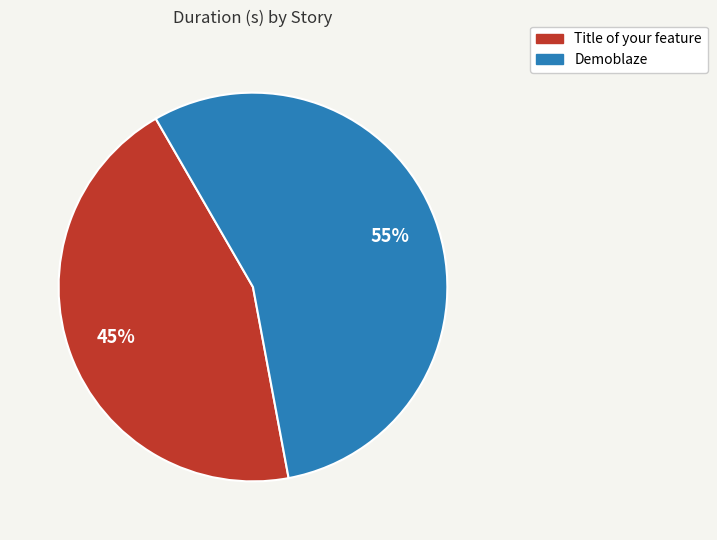

Which slice is the smallest?

Title of your feature